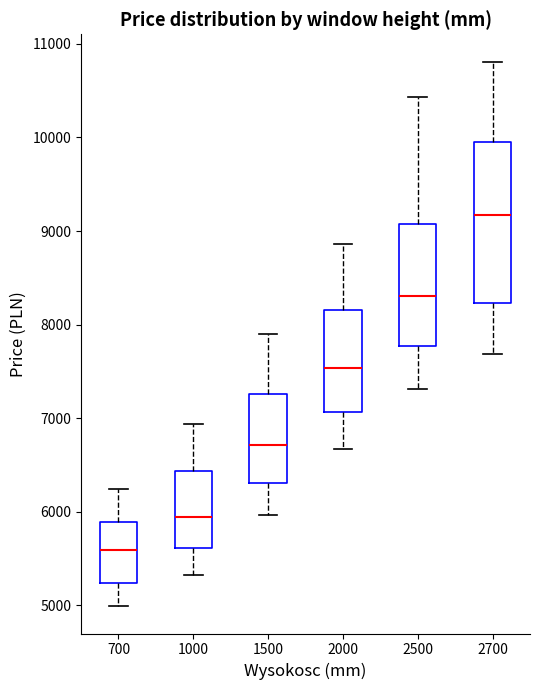

Reading left to right, read every box against the y-axis: the position of its median line, the range the box covers, and the ends of its whiskers. The values are not printed on the chart, so give them approximately, as read against the axis.

700: median 5600, box 5200 to 5900, whiskers 5000 to 6200
1000: median 5900, box 5600 to 6400, whiskers 5300 to 6900
1500: median 6700, box 6300 to 7300, whiskers 6000 to 7900
2000: median 7500, box 7100 to 8200, whiskers 6700 to 8900
2500: median 8300, box 7800 to 9100, whiskers 7300 to 10400
2700: median 9200, box 8200 to 9900, whiskers 7700 to 10800